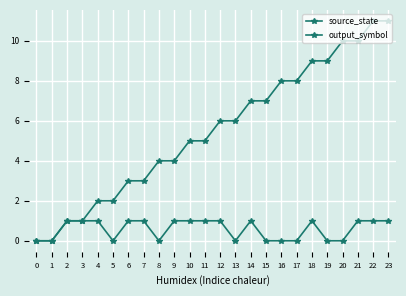

How many interior local valleys does the output_symbol series have?

3